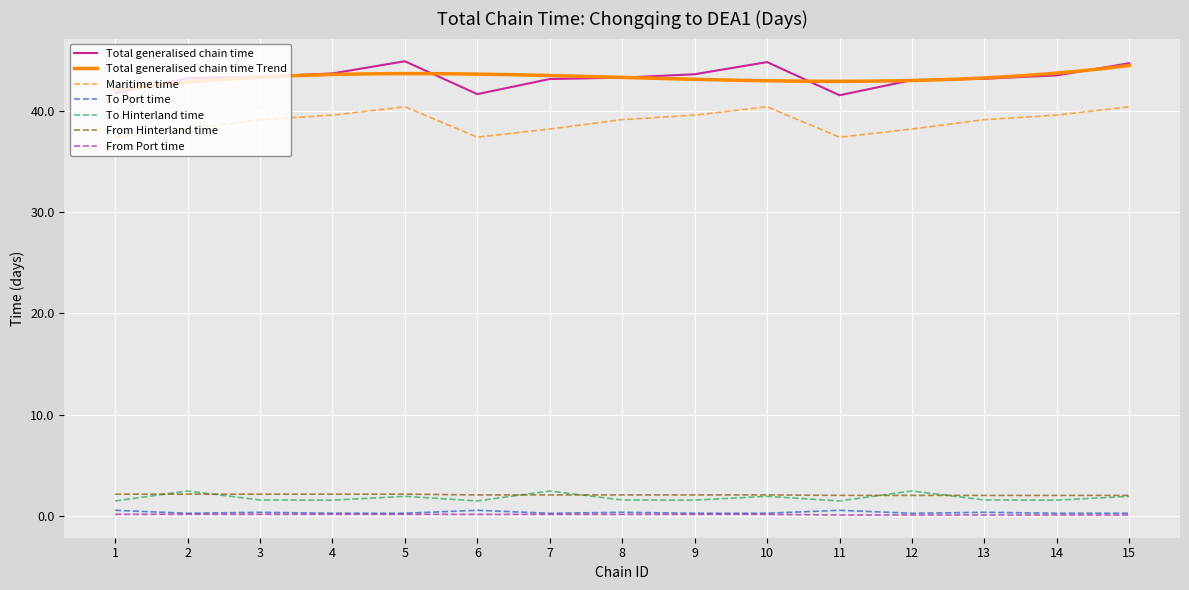

True or false: Total generalised chain time and Maritime time intersect in this chart.

False